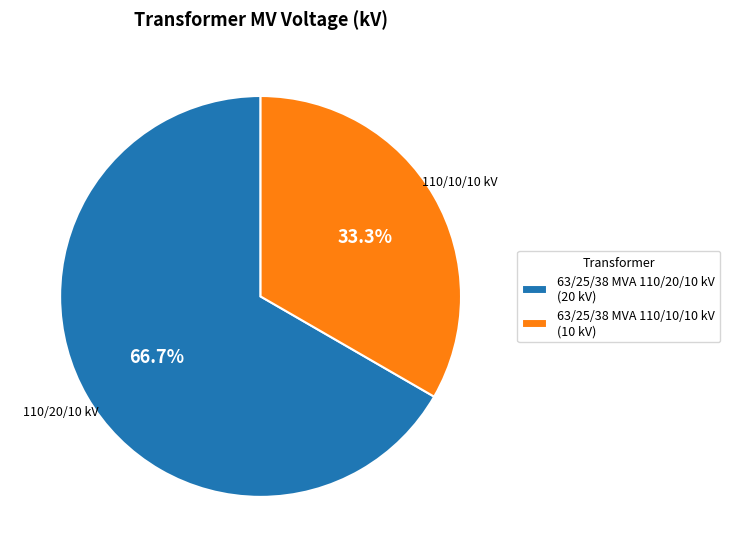

Count the number of slices in the pie.

2